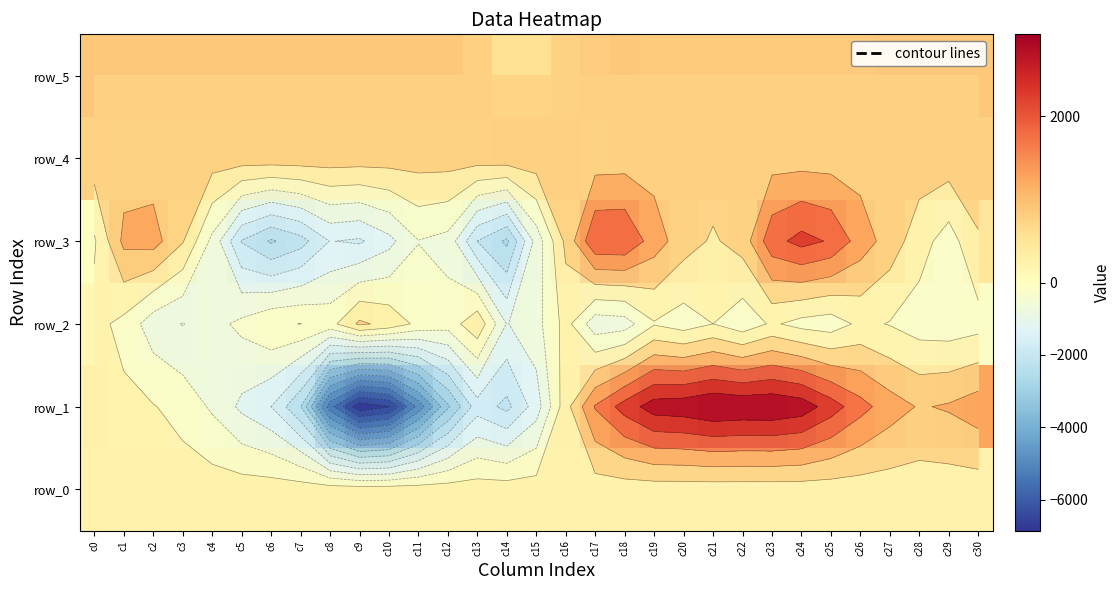

List the labels in order of row_2 value, smallest first.

c3, c14, c17, c2, c18, c15, c4, c5, c22, c12, c29, c25, c20, c28, c8, c30, c24, c1, c11, c19, c6, c27, c21, c7, c23, c26, c0, c16, c10, c13, c9